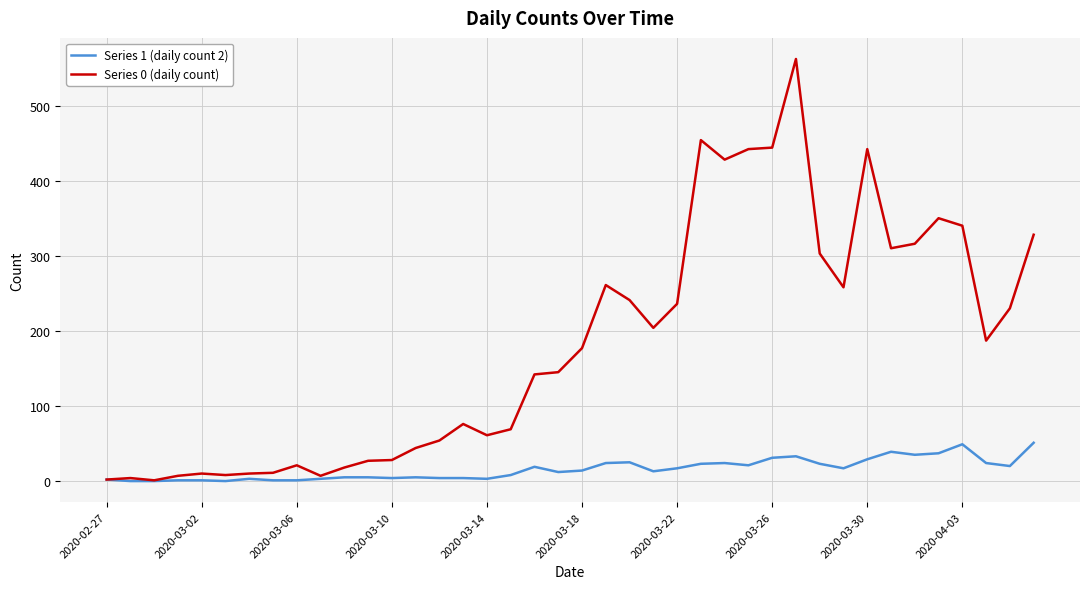

What is the maximum value shown in the chart?

562